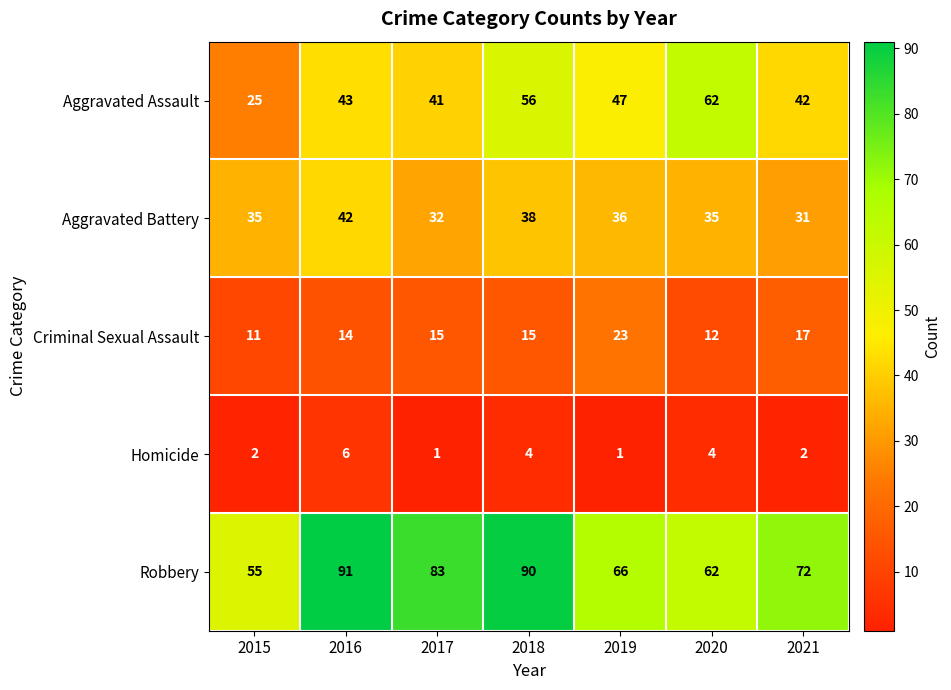

Rank the series by their maximum value, from lowest to highest.

Homicide, Criminal Sexual Assault, Aggravated Battery, Aggravated Assault, Robbery